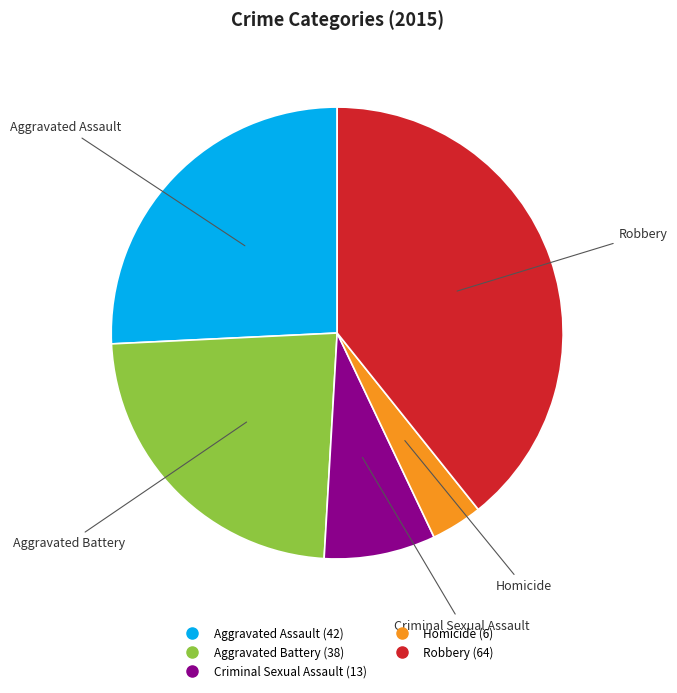

Does Homicide represent more than half of the total?

No